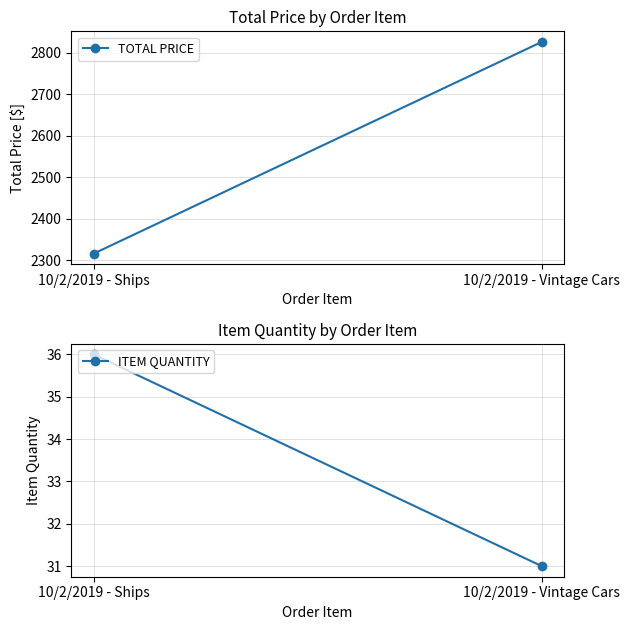

What is the difference between the TOTAL PRICE values at 10/2/2019 - Vintage Cars and 10/2/2019 - Ships?

510.4